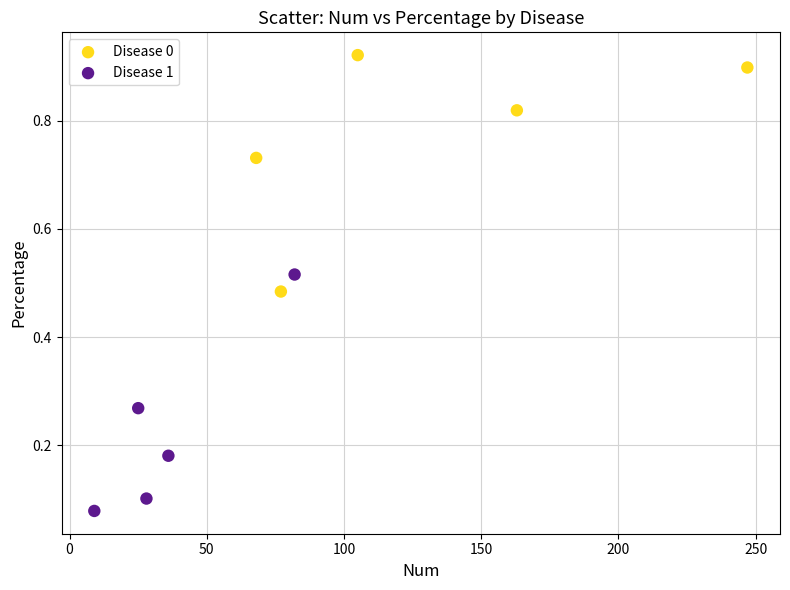

Which series contains the highest Y value?

Disease 0